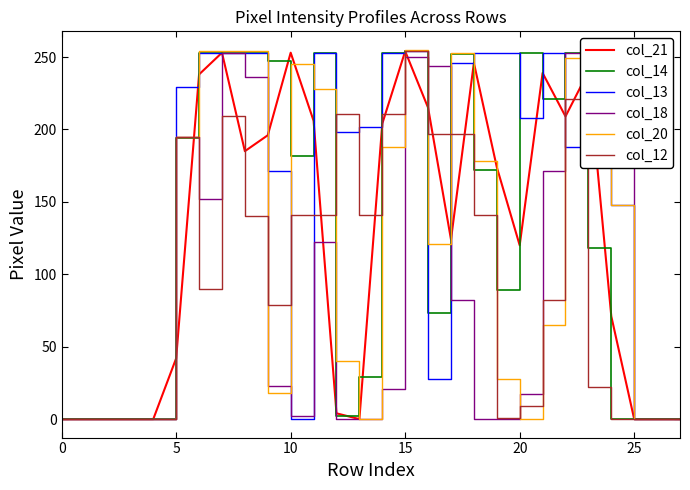

Is this an area chart (filled region under the line)?

No